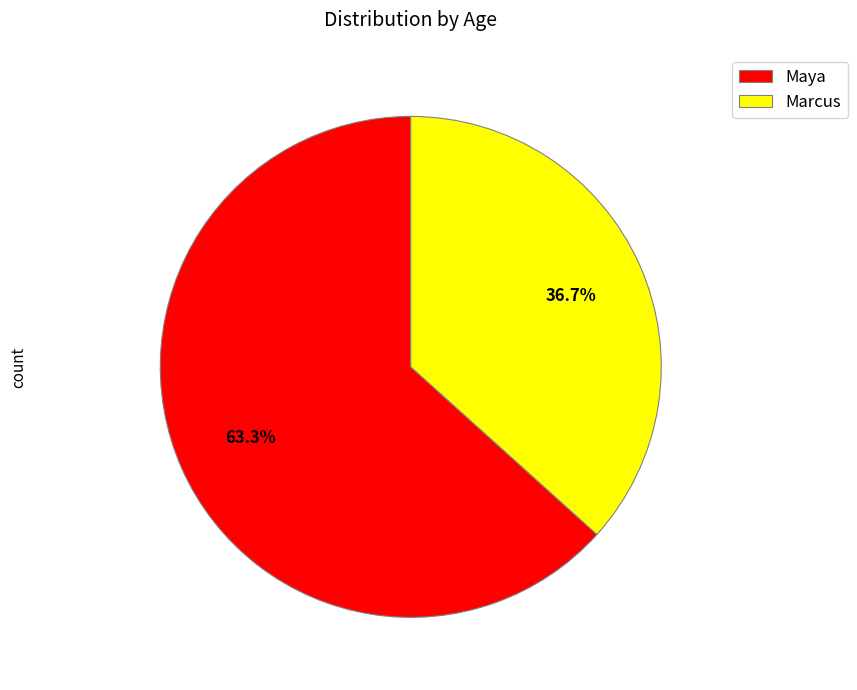

To the nearest percent, what percentage of the pie is Marcus?

37%